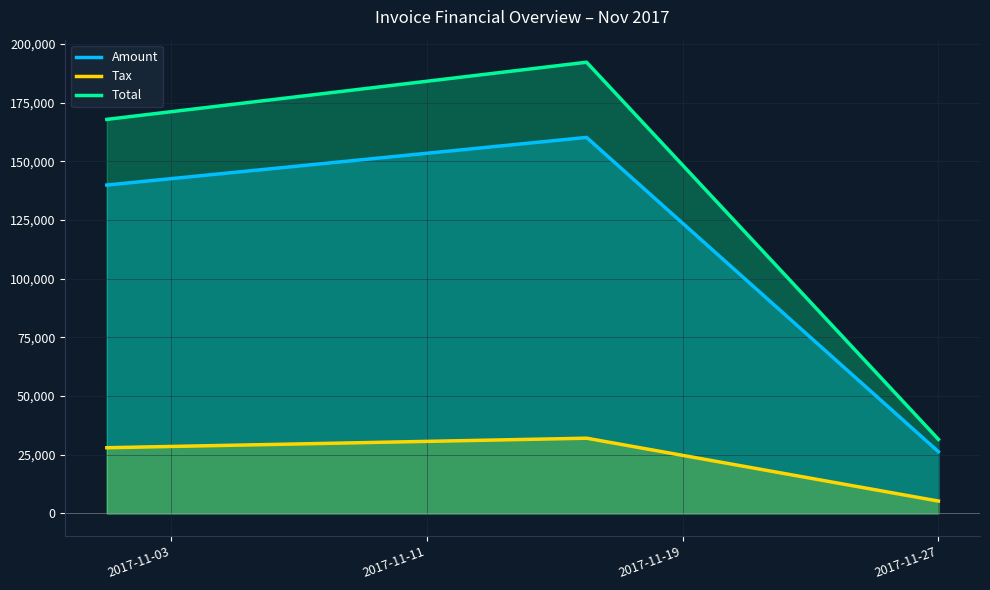

How many lines are shown in the chart?

3